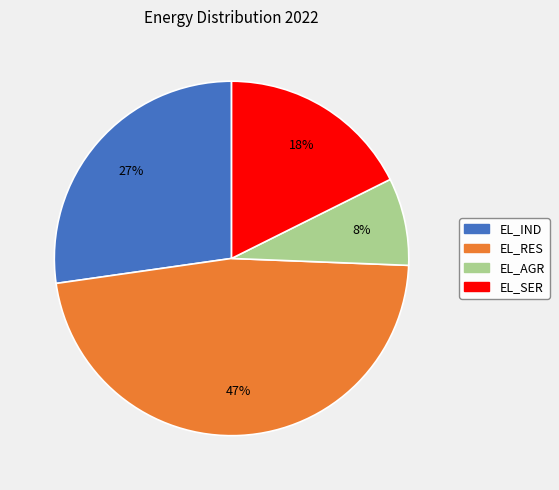

The EL_IND slice represents 16% of the pie. True or false?

False